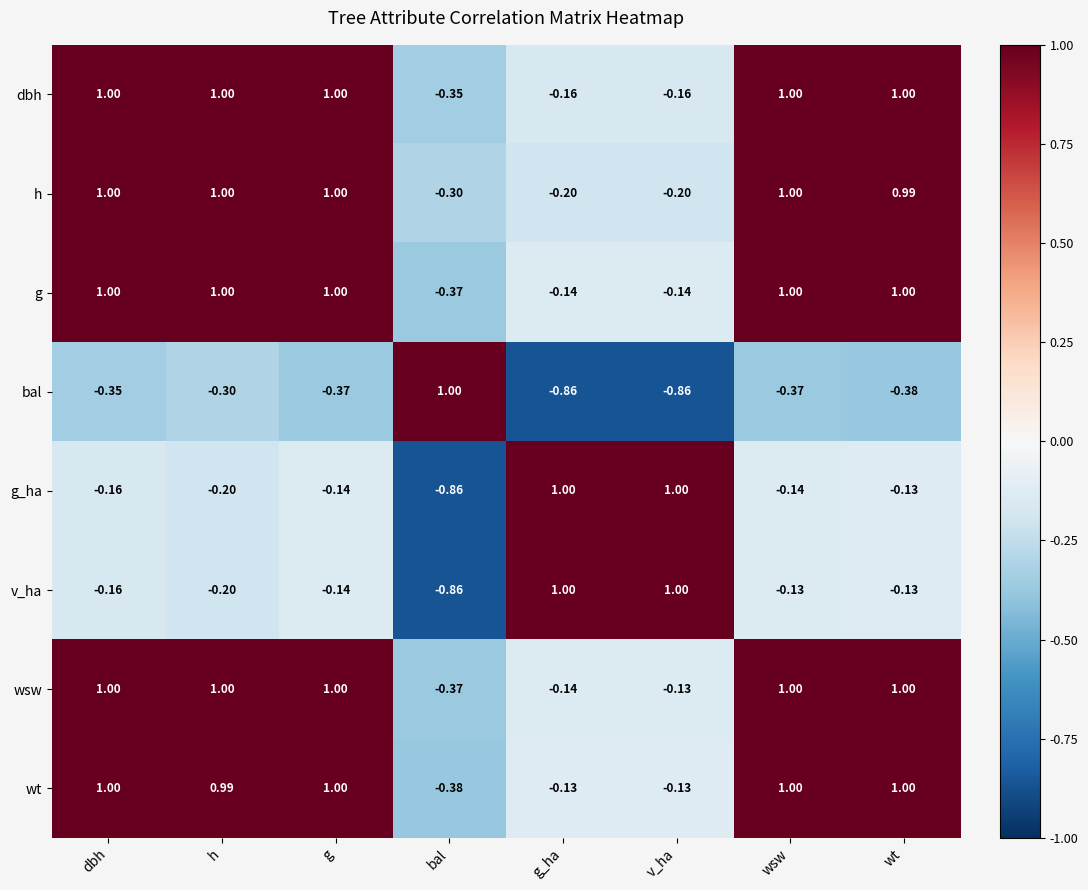

At which label does g reach its minimum?

bal